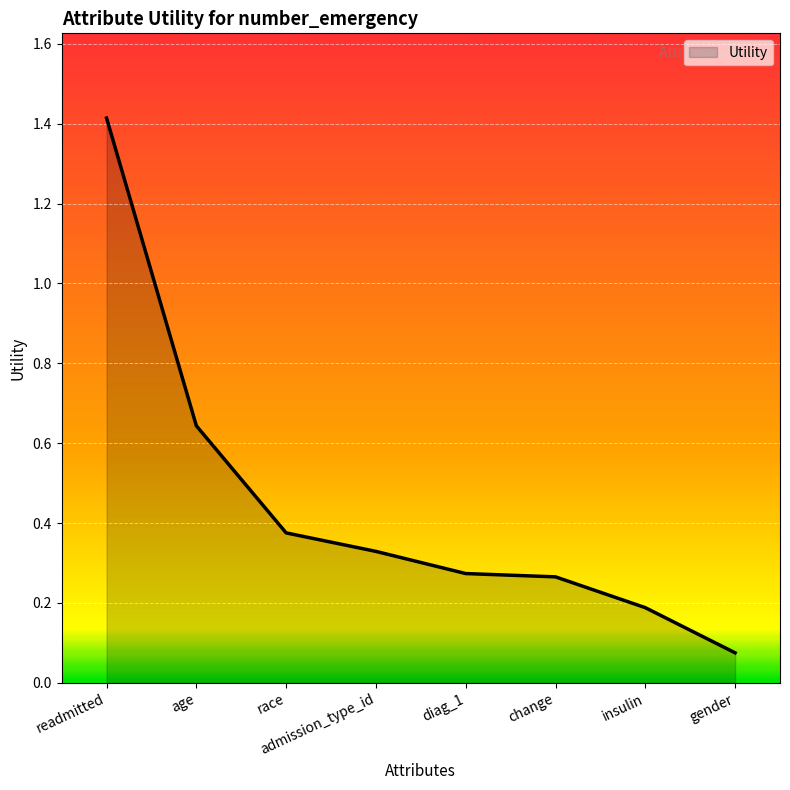

The value at diag_1 is 0.1. True or false?

False